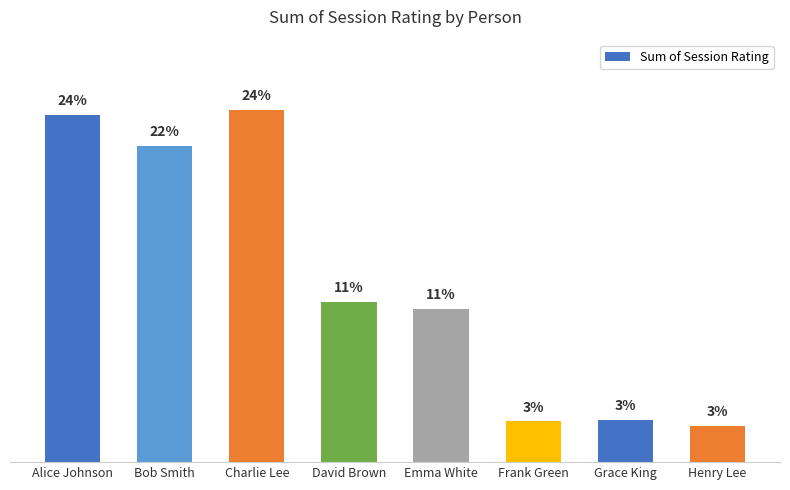

Does the chart contain any negative values?

No